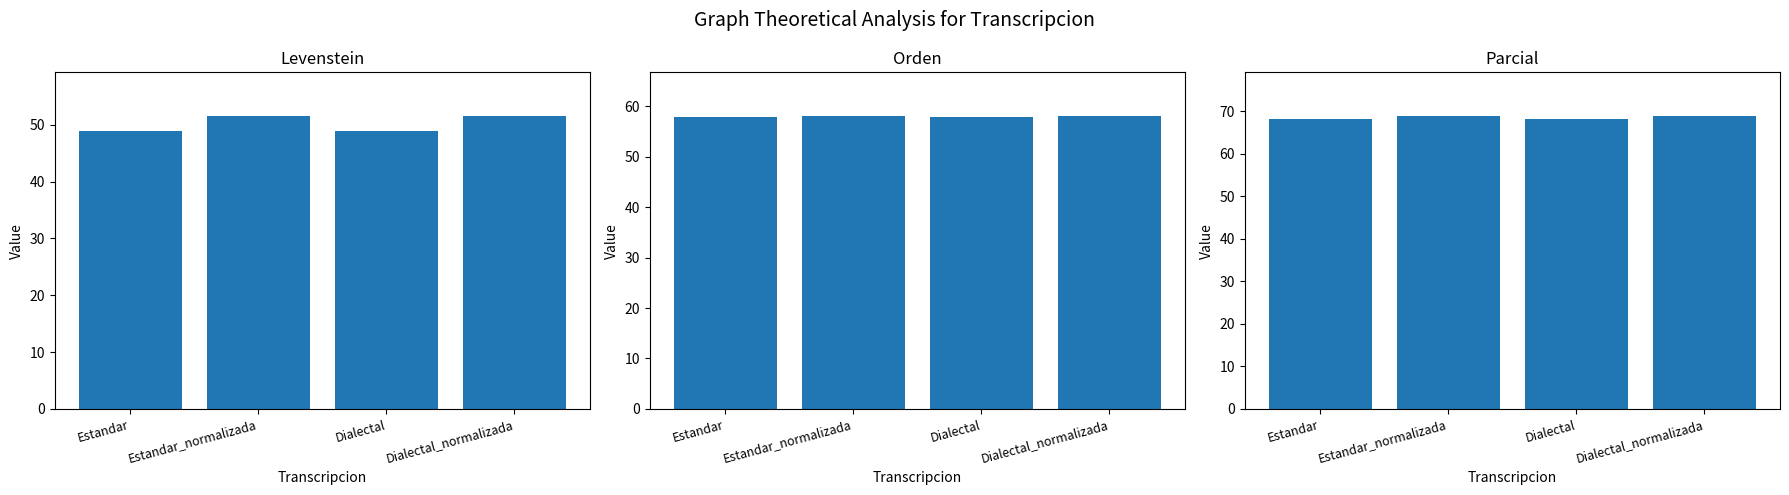

Rank the categories by Orden value from lowest to highest.

Estandar, Dialectal, Estandar_normalizada, Dialectal_normalizada